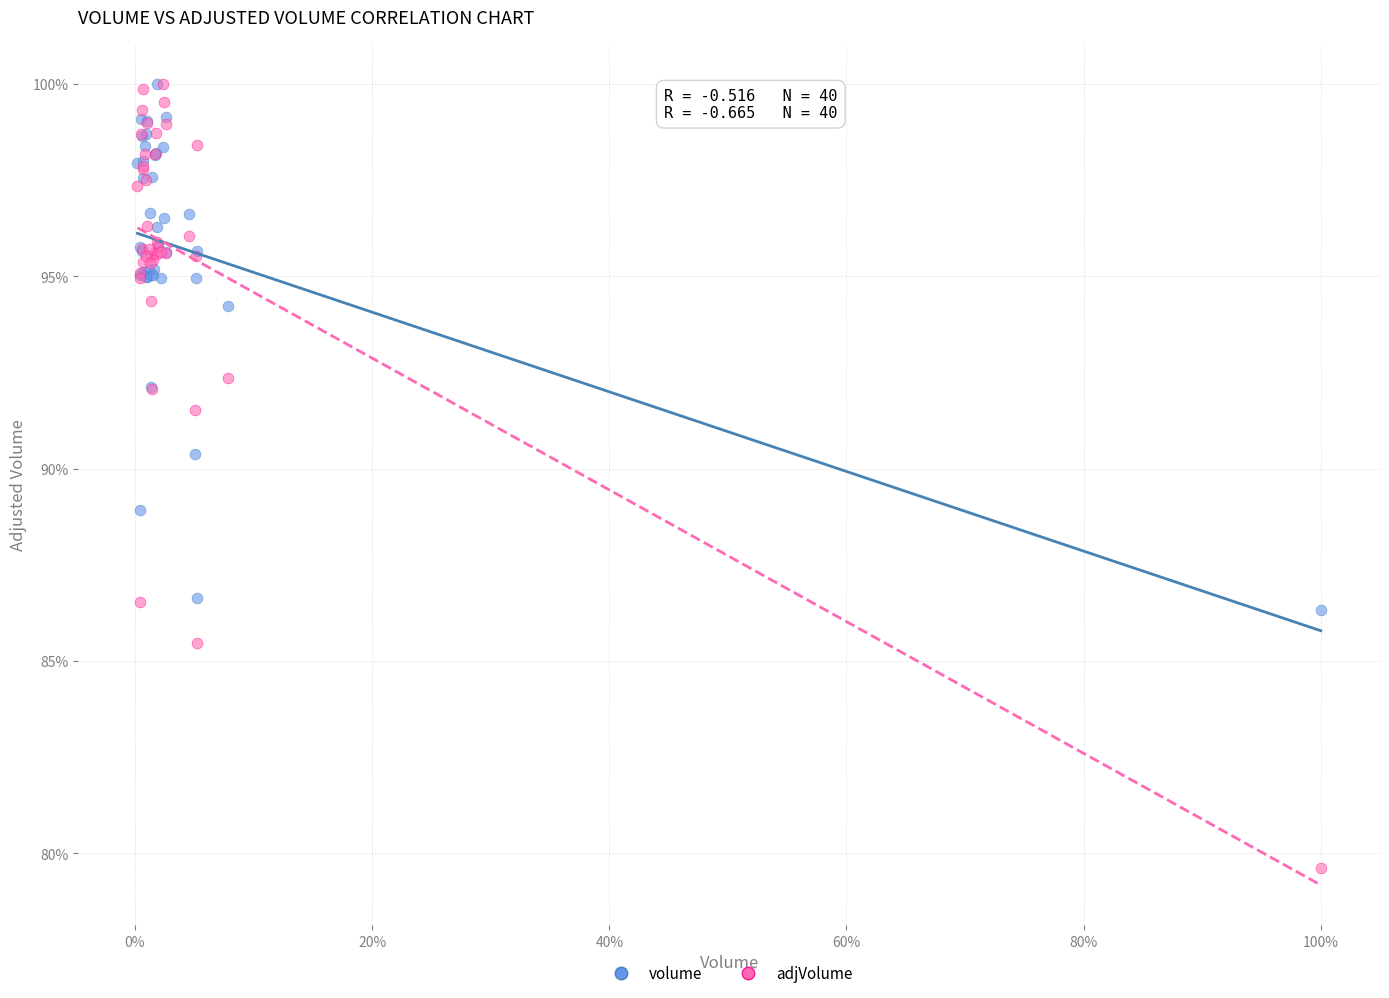

What are all the series names shown in the legend?

volume, adjVolume